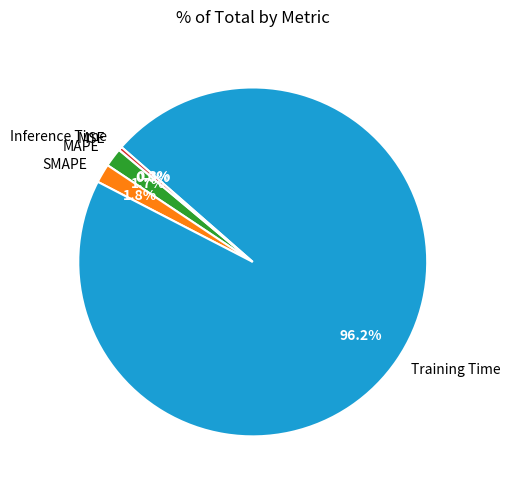

Which category has the biggest portion of the pie?

Training Time